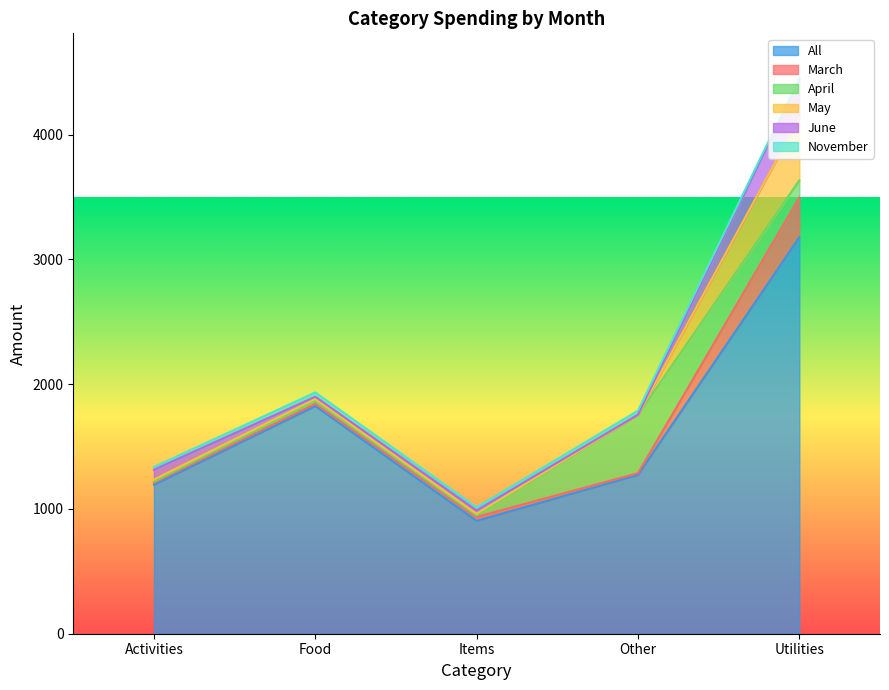

Which series has the largest range (max minus min)?

All